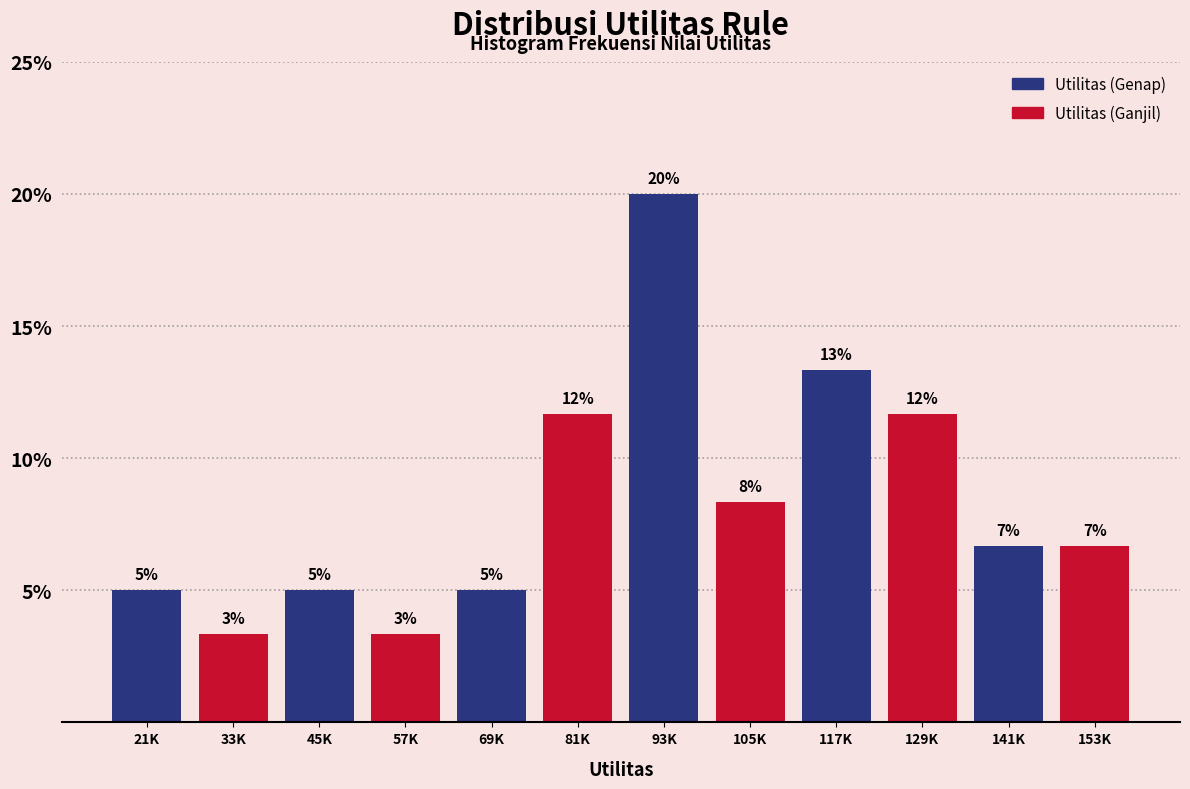

Are the bars horizontal?

No